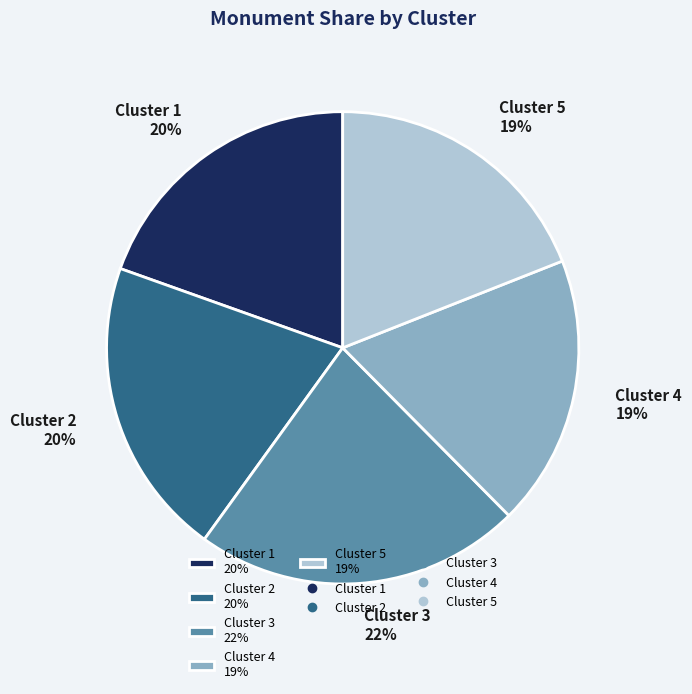

Which category has the biggest portion of the pie?

Cluster 3